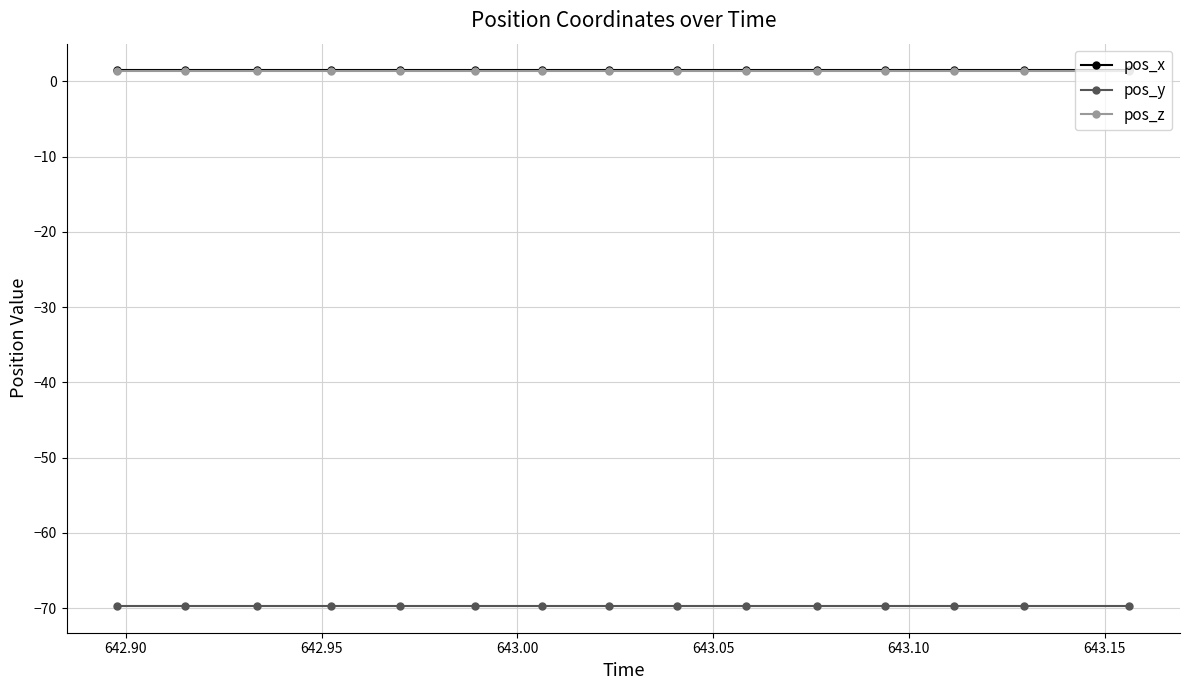

What is the minimum value shown in the chart?

-69.7